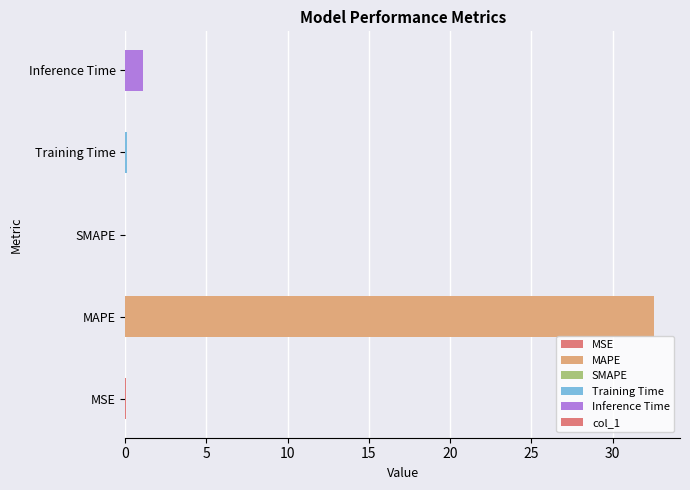

Are the bars horizontal?

Yes